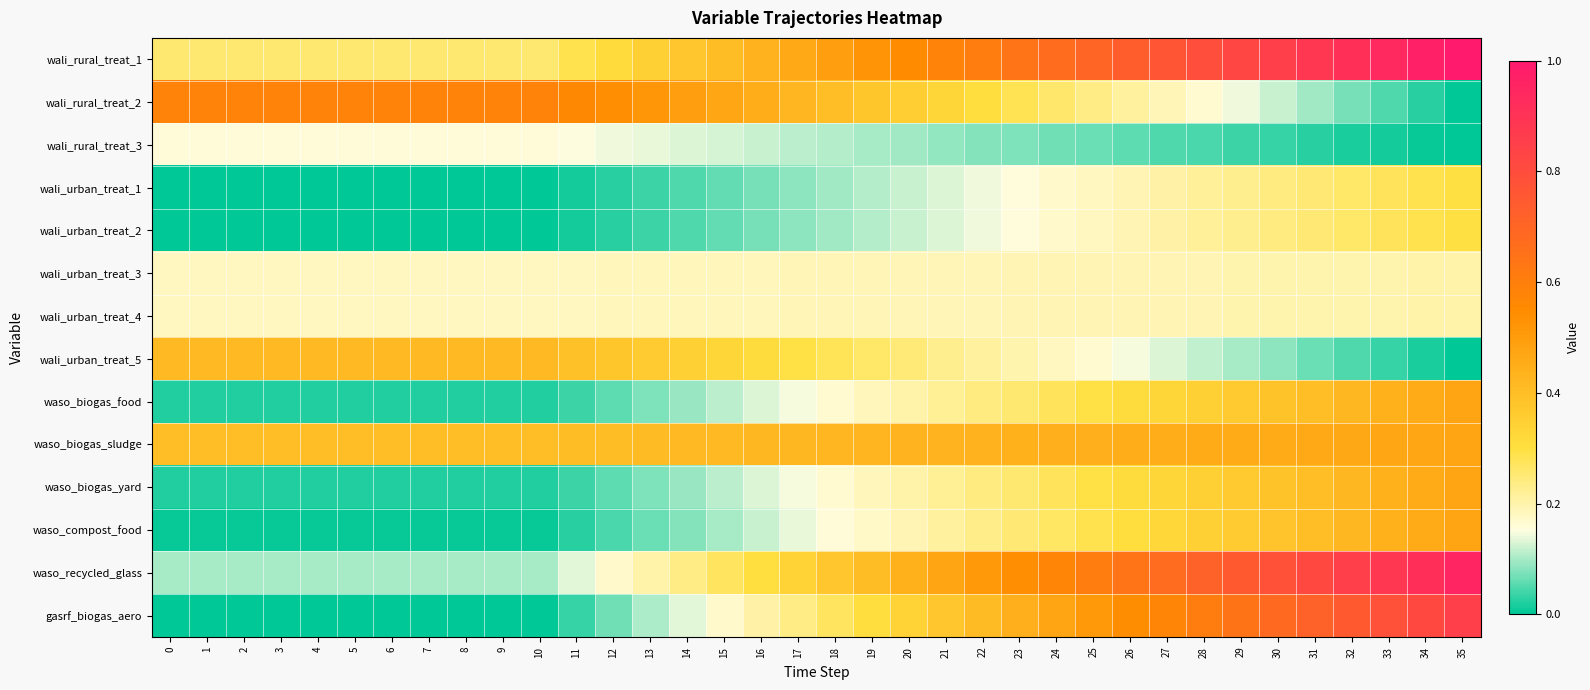

How many distinct data groups are displayed?

14